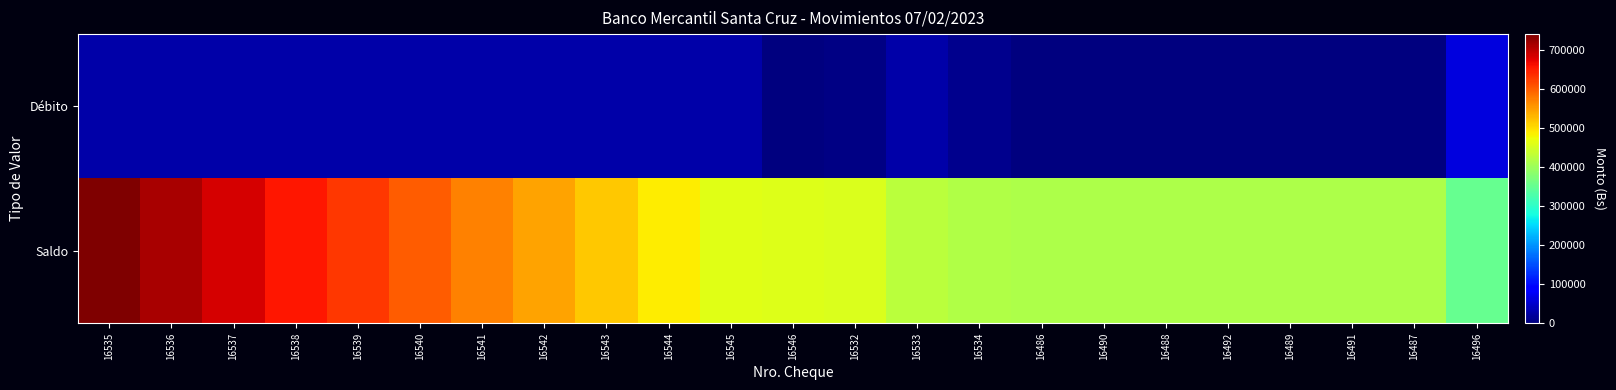

Reading left to right, list all the values displayed in this chart.

Débito: 16535=28019.4	16536=28019.4	16537=28019.4	16538=28019.4	16539=28019.4	16540=28019.4	16541=28019.4	16542=28019.4	16543=28019.4	16544=28019.4	16545=28019.4	16546=2257.0	16532=3740.1	16533=28019.4	16534=10276.0	16486=255.2	16490=255.3	16488=255.3	16492=255.3	16489=255.3	16491=255.3	16487=255.3	16496=62143.1
Saldo: 16535=741824.7	16536=713805.2	16537=685785.8	16538=657766.4	16539=629747.1	16540=601727.7	16541=573708.2	16542=545688.8	16543=517669.5	16544=489650.0	16545=461630.7	16546=459373.7	16532=455633.6	16533=427614.2	16534=417338.2	16486=417083.0	16490=416827.6	16488=416572.3	16492=416317.0	16489=416061.6	16491=415806.3	16487=415551.0	16496=353407.9